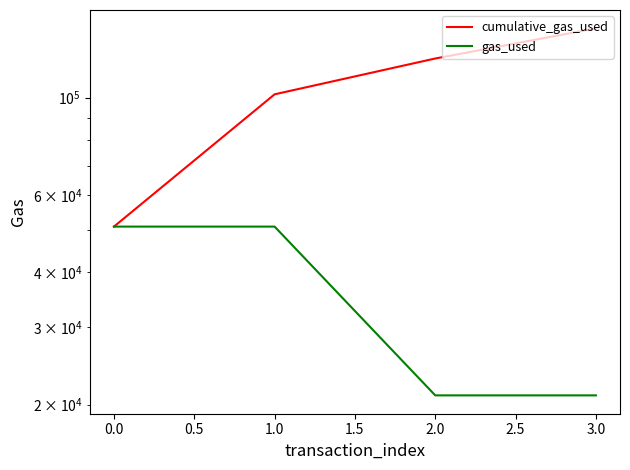

What is the difference between the second highest and second lowest values in the cumulative_gas_used series?

21000